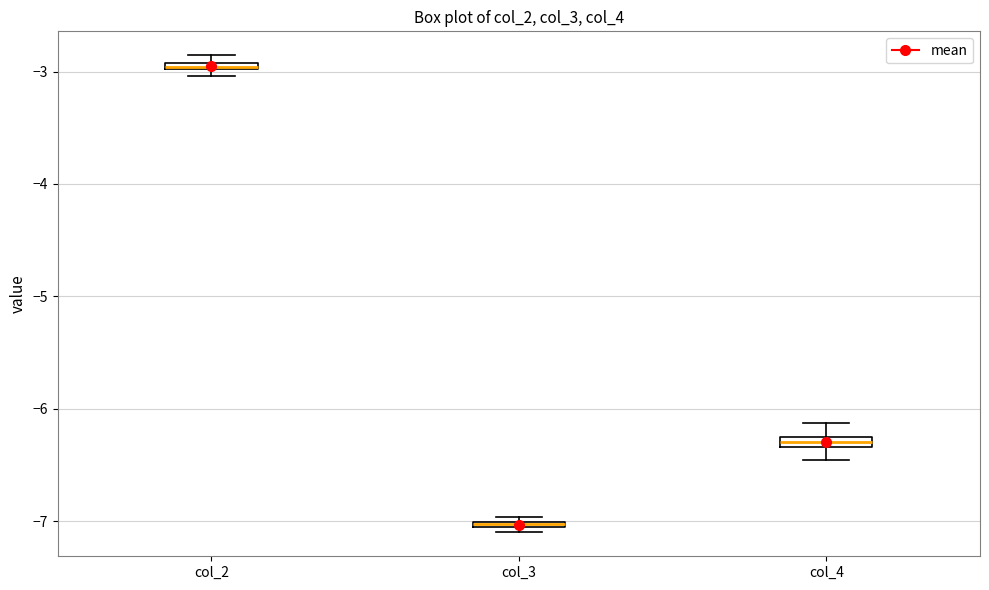

Which box's median line is the lowest?

col_3